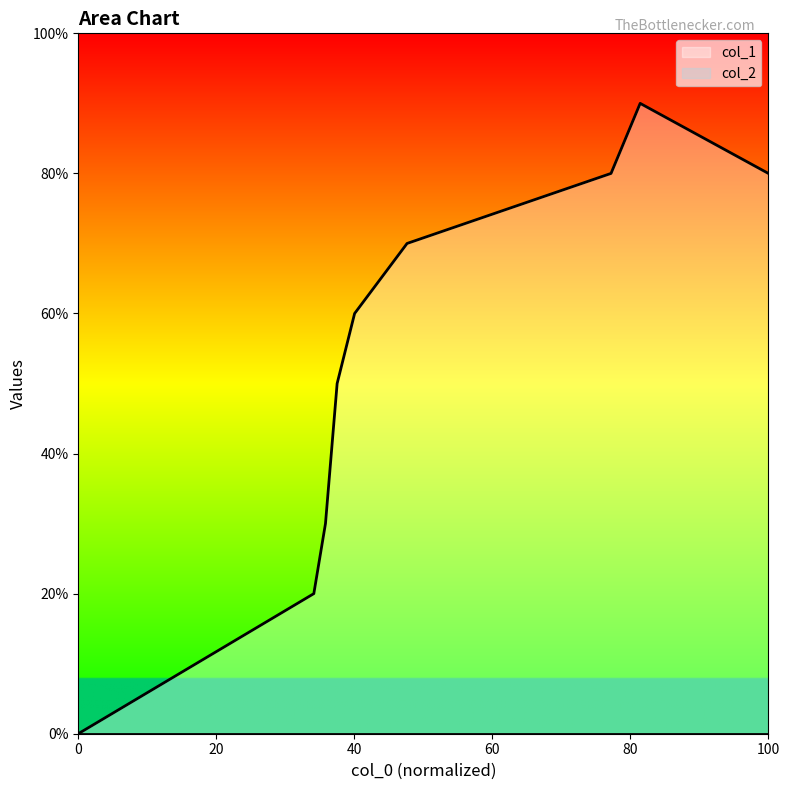

How many points are higher than both their immediate neighbors (excluding endpoints)?

1